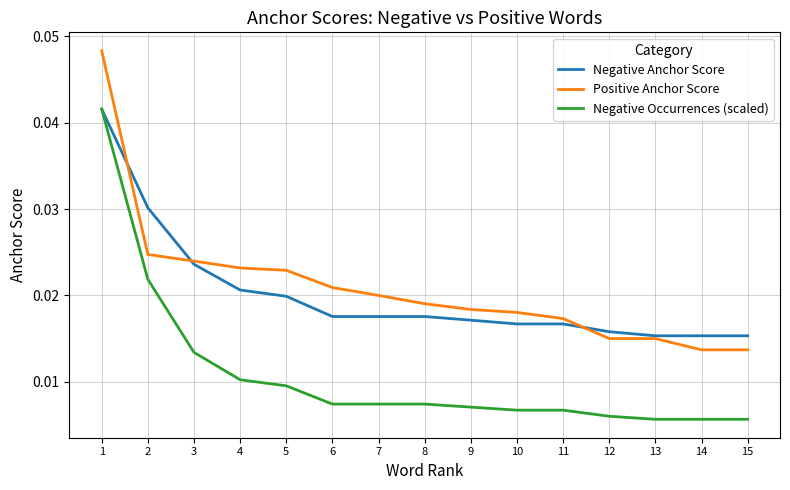

Which series has the largest total across all categories?

Positive Anchor Score